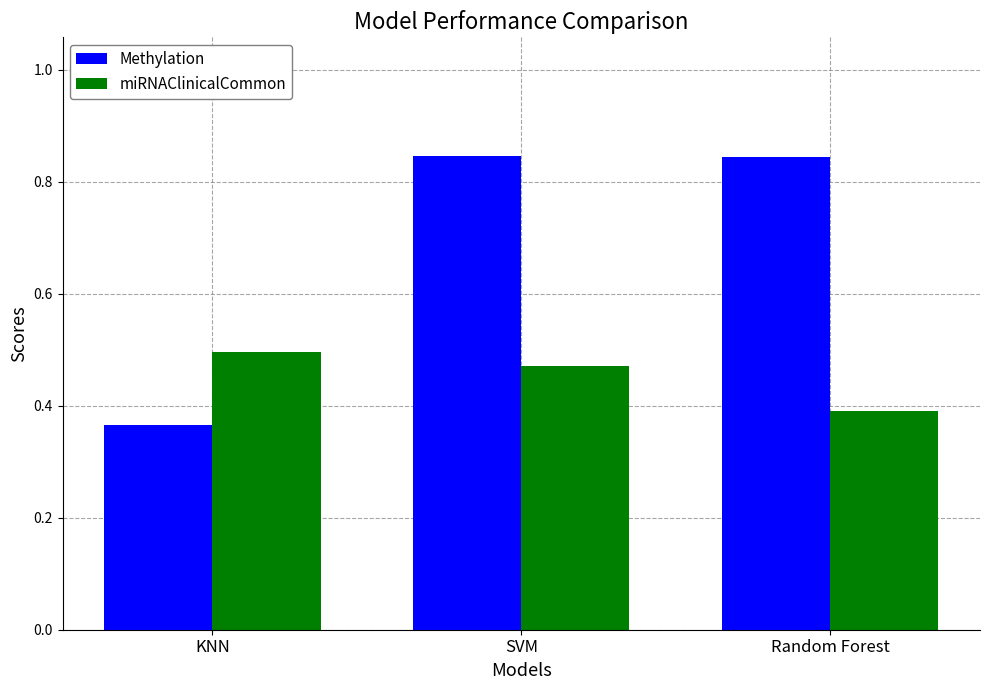

At Random Forest, list the series in order from largest to smallest.

Methylation, miRNAClinicalCommon